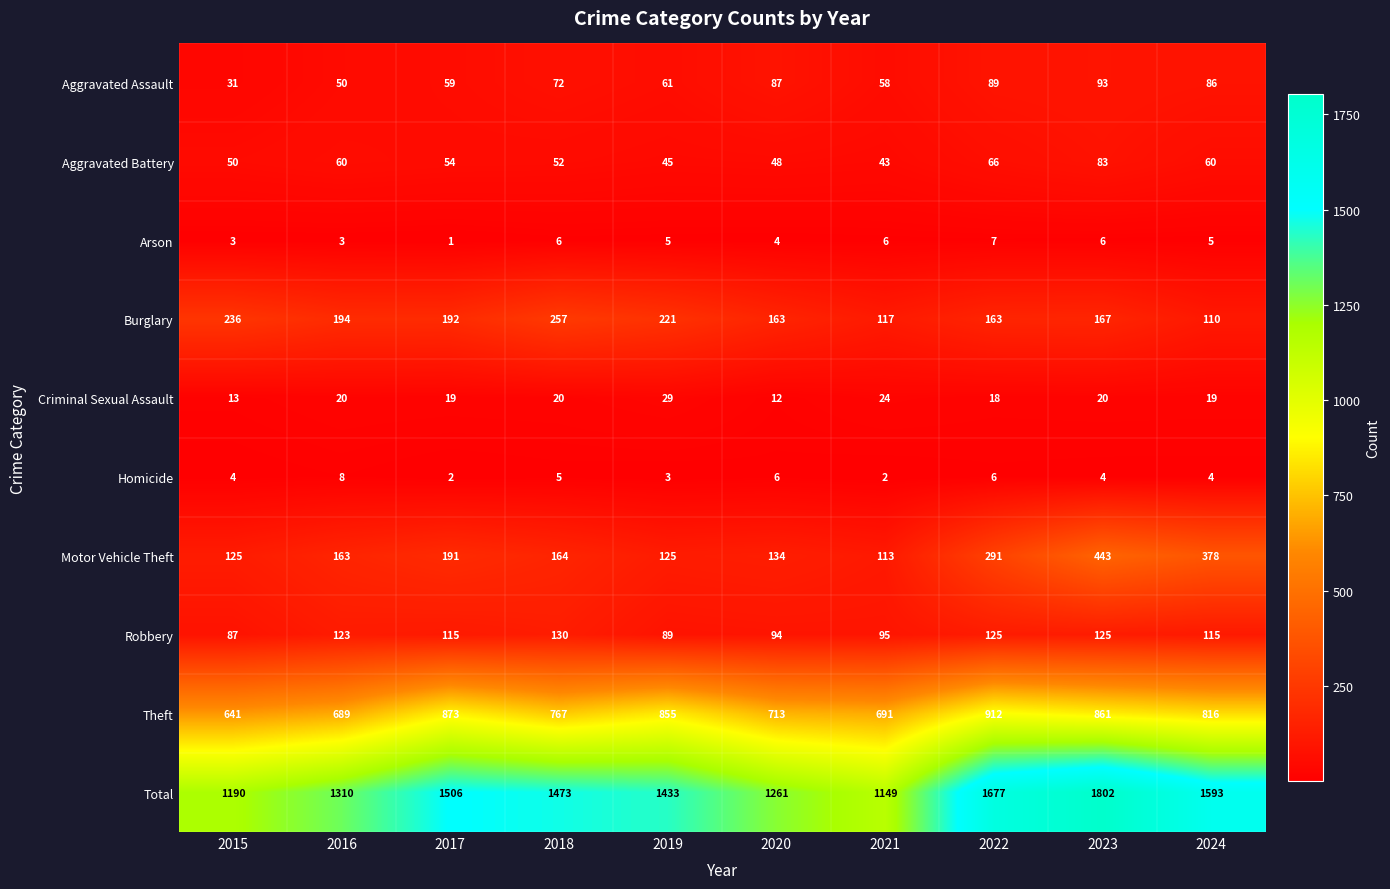

What is the approximate value of Aggravated Battery at 2019?

45